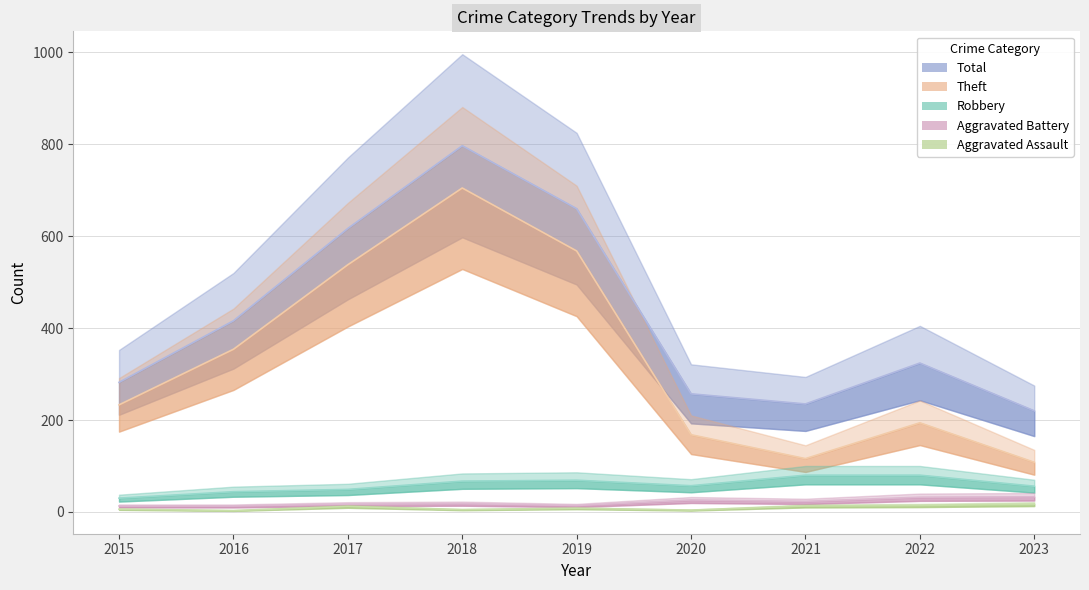

True or false: Total and Theft cross at least once.

False